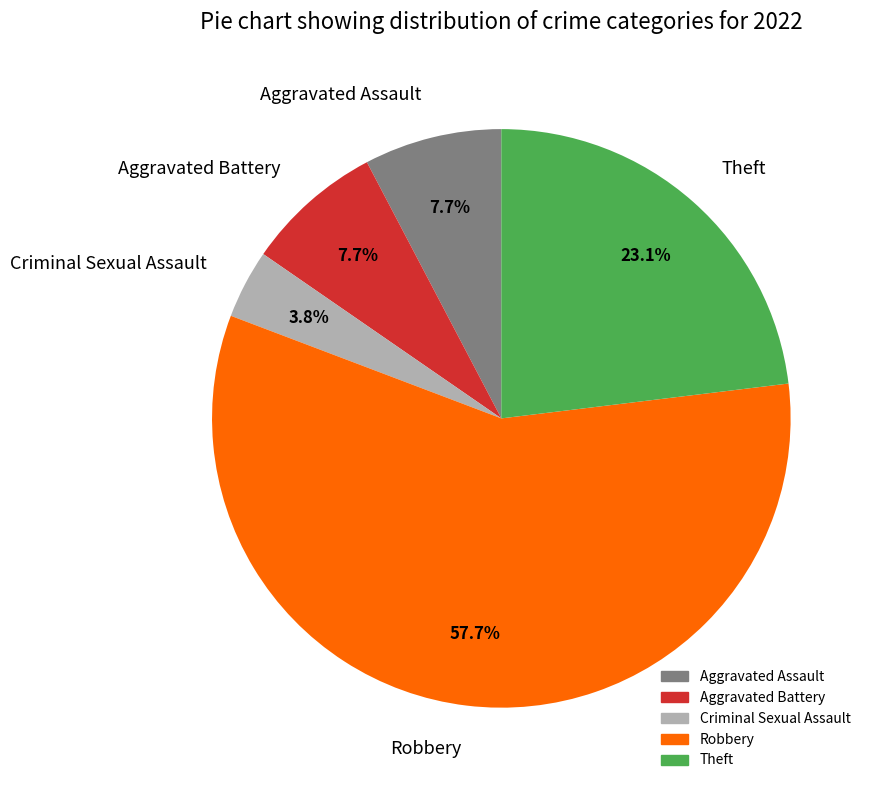

Which slice is the smallest?

Criminal Sexual Assault